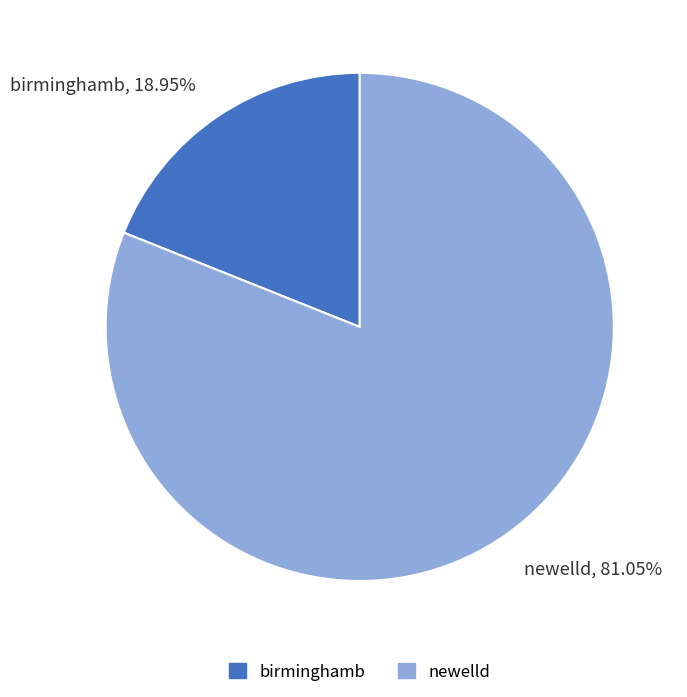

Which slice is the smallest?

birminghamb